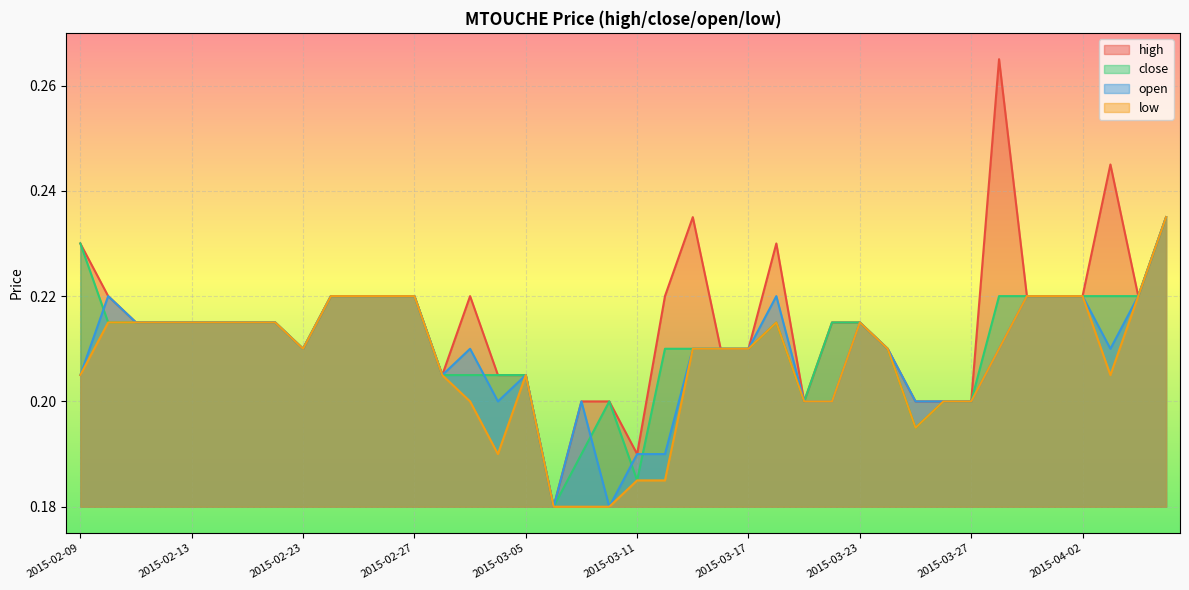

At which category is the sum across all series the highest?

2015-04-07